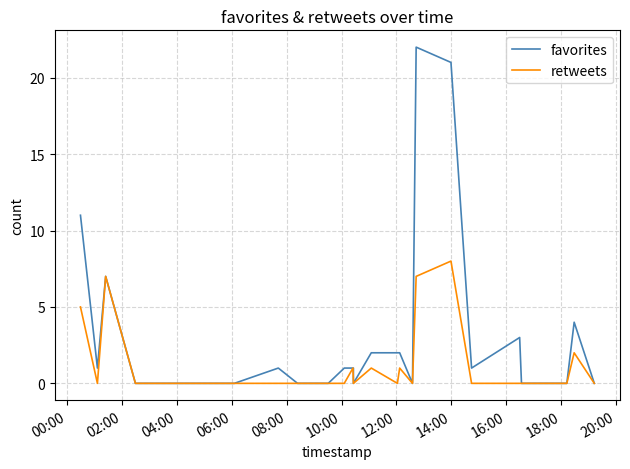

How many values in the favorites series are below 1?

11